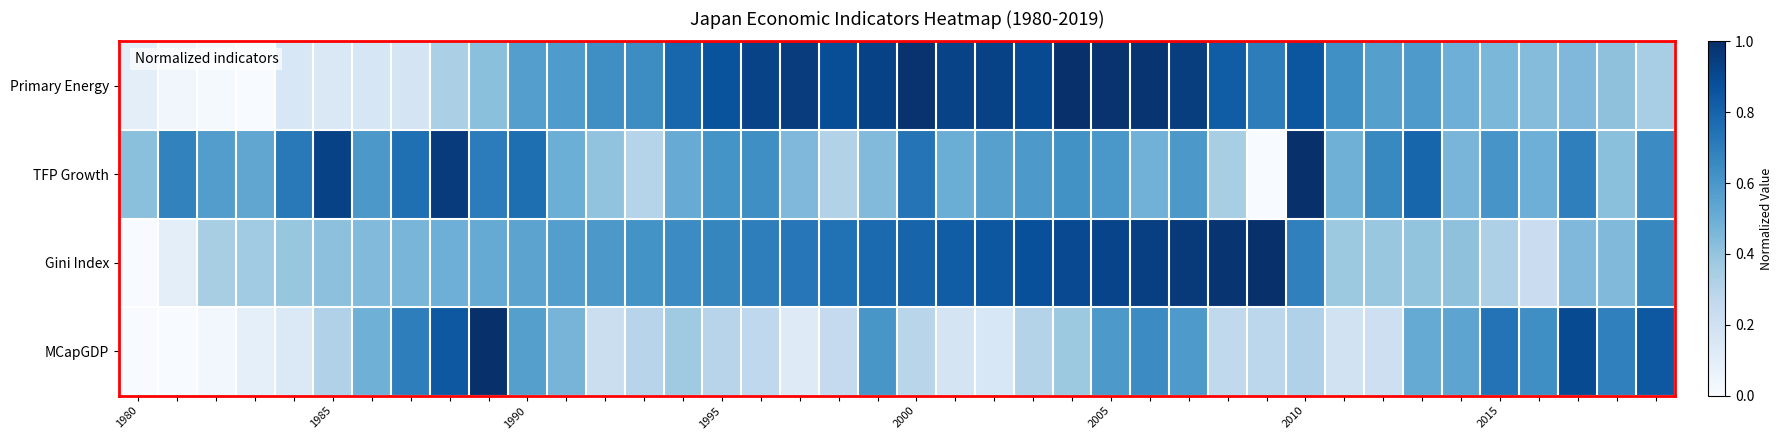

Reading left to right, extract all data points from this chart.

Primary Energy: 0.1	0.0	0.0	0.0	0.2	0.1	0.2	0.2	0.3	0.4	0.6	0.6	0.6	0.6	0.8	0.9	0.9	0.9	0.9	0.9	1.0	0.9	0.9	0.9	1.0	1.0	1.0	0.9	0.8	0.7	0.9	0.6	0.6	0.6	0.5	0.5	0.4	0.5	0.4	0.3
TFP Growth: 0.4	0.7	0.6	0.5	0.7	0.9	0.6	0.8	1.0	0.7	0.8	0.5	0.4	0.3	0.5	0.6	0.6	0.5	0.3	0.4	0.7	0.5	0.6	0.6	0.6	0.6	0.5	0.6	0.3	0.0	1.0	0.5	0.7	0.8	0.5	0.6	0.5	0.7	0.4	0.6
Gini Index: 0.0	0.1	0.3	0.4	0.4	0.4	0.4	0.5	0.5	0.5	0.5	0.6	0.6	0.6	0.6	0.7	0.7	0.7	0.7	0.8	0.8	0.8	0.9	0.9	0.9	0.9	0.9	1.0	1.0	1.0	0.7	0.4	0.4	0.4	0.4	0.3	0.2	0.4	0.4	0.7
MCapGDP: 0.0	0.0	0.0	0.1	0.1	0.3	0.5	0.7	0.8	1.0	0.6	0.5	0.2	0.3	0.4	0.3	0.3	0.1	0.3	0.6	0.3	0.2	0.2	0.3	0.4	0.6	0.6	0.6	0.3	0.3	0.3	0.2	0.2	0.5	0.5	0.7	0.6	0.9	0.7	0.8